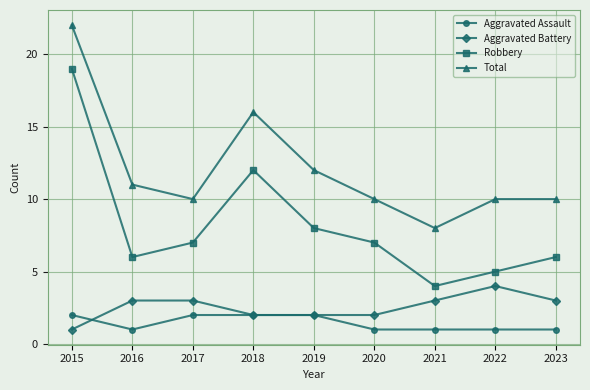

Reading right to left, list all the values displayed in this chart.

Aggravated Assault: 2023=1	2022=1	2021=1	2020=1	2019=2	2018=2	2017=2	2016=1	2015=2
Aggravated Battery: 2023=3	2022=4	2021=3	2020=2	2019=2	2018=2	2017=3	2016=3	2015=1
Robbery: 2023=6	2022=5	2021=4	2020=7	2019=8	2018=12	2017=7	2016=6	2015=19
Total: 2023=10	2022=10	2021=8	2020=10	2019=12	2018=16	2017=10	2016=11	2015=22